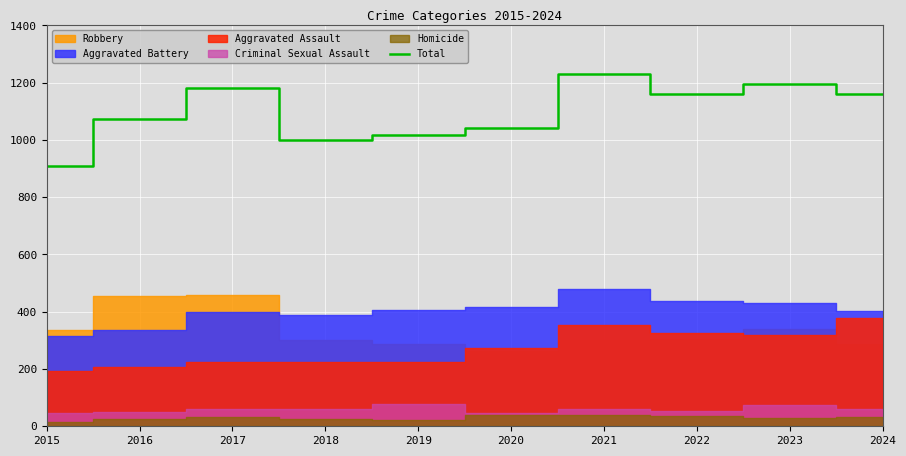

The chart shows a value of 1732 at 2023. True or false?

False